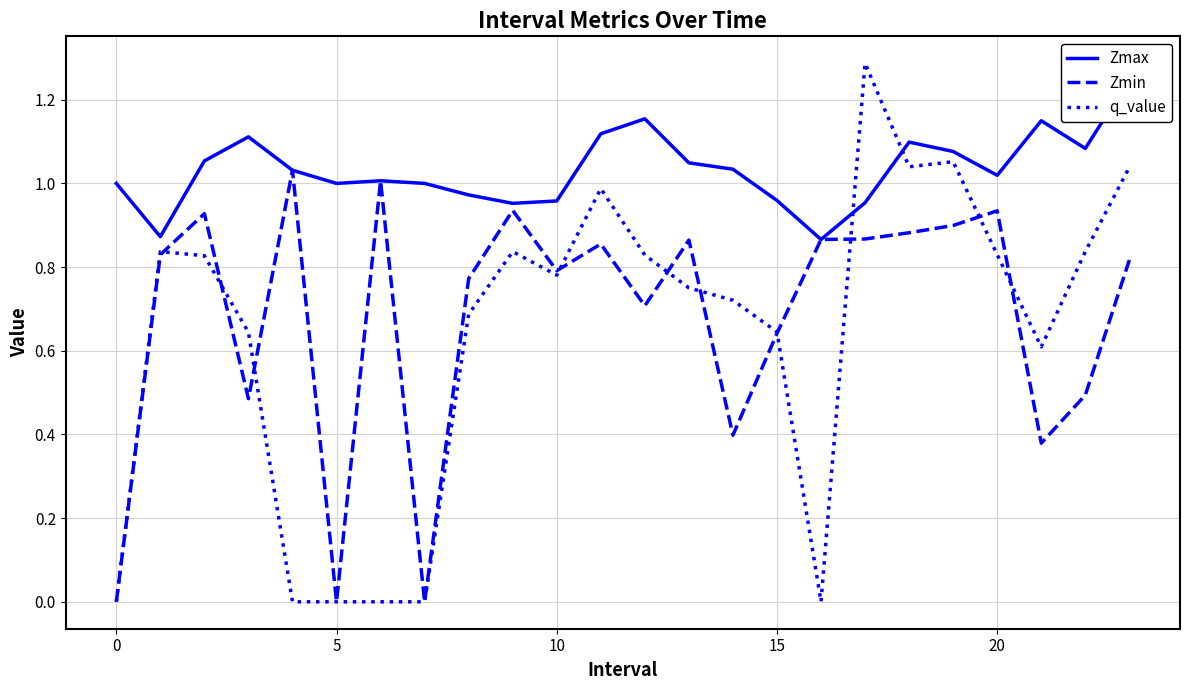

True or false: q_value has a value of 0.3 at 15.

False